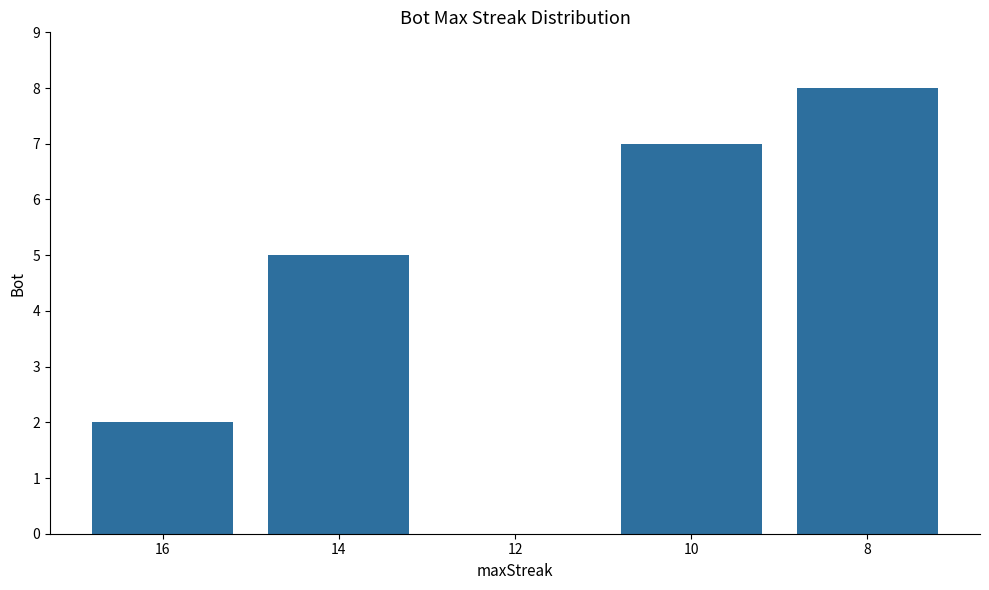

What is the maximum value shown in the chart?

8